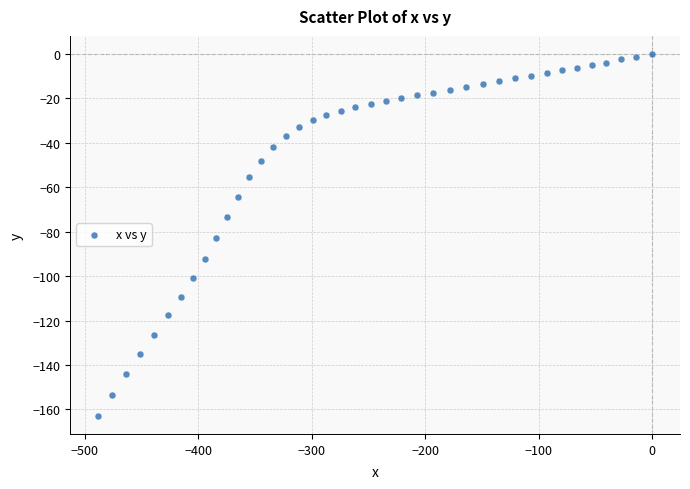

What is the range of Y values (max minus min)?

162.9